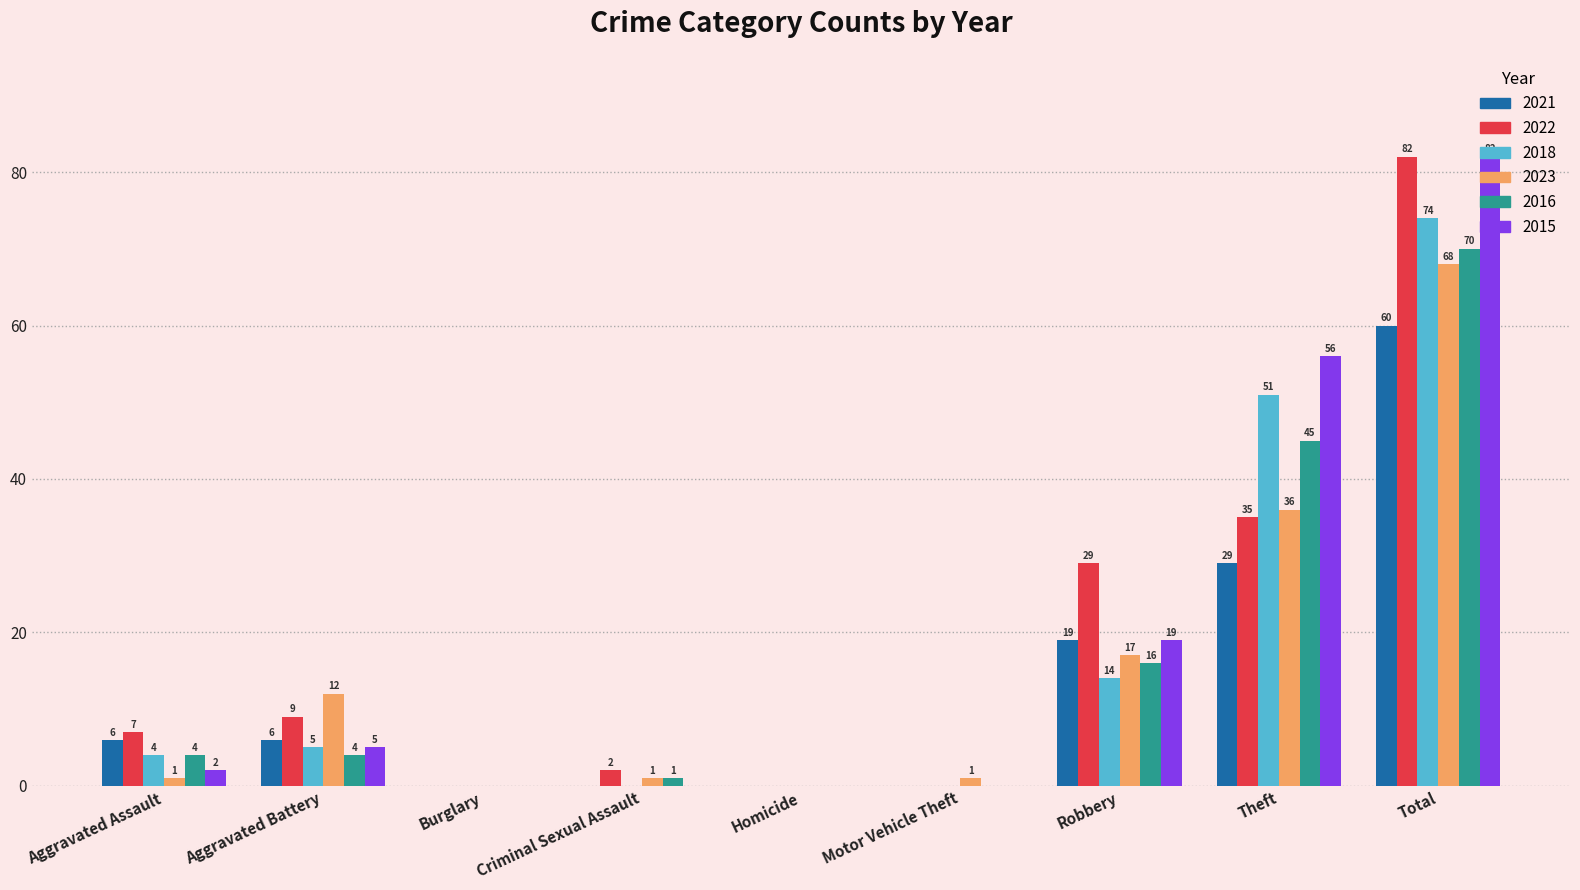

Where is 2018 nearest to the value 37?

Theft